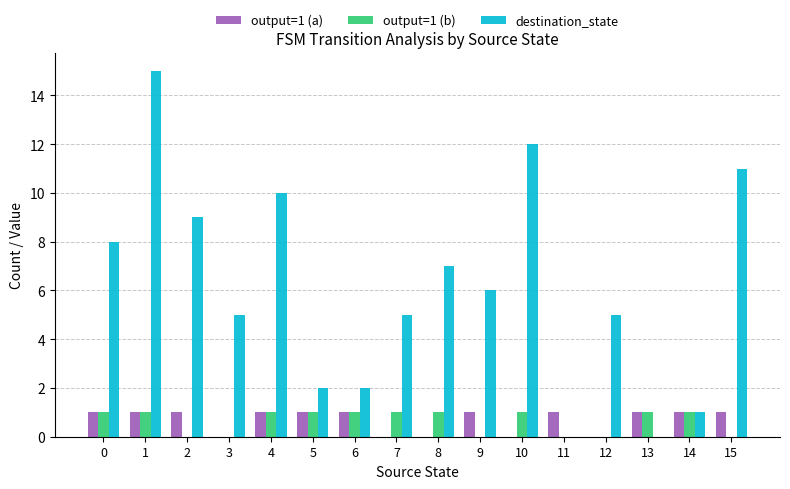

Which series has the largest total across all categories?

destination_state